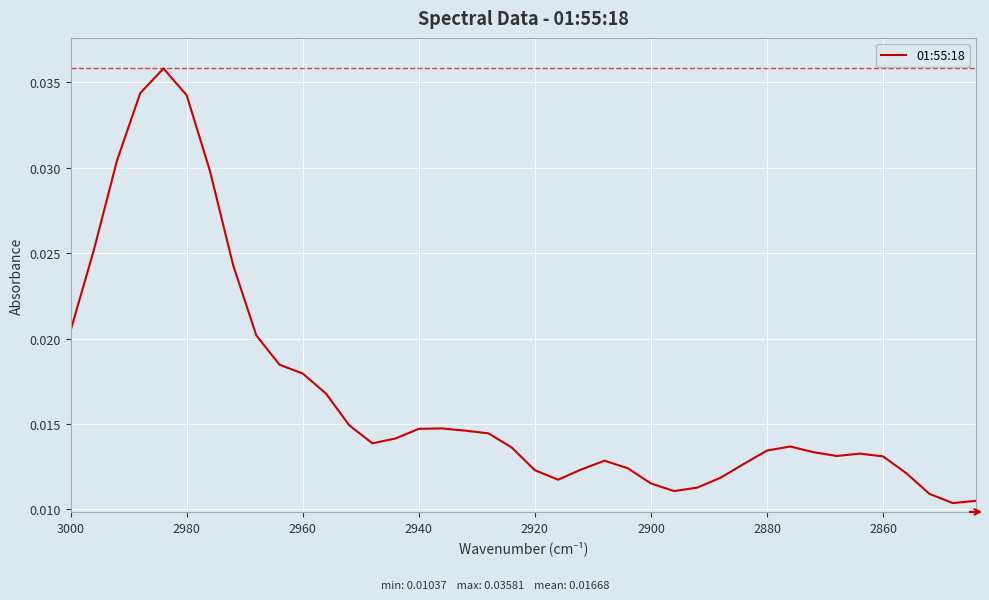

The value at 2900 is 0.0. True or false?

True